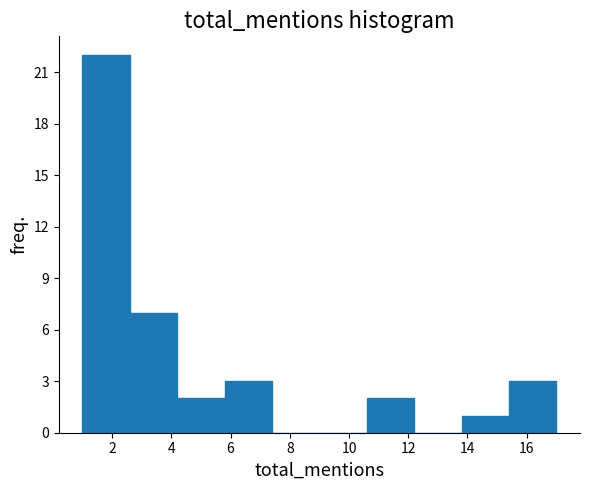

Reading left to right, list every bar in this chart as the range it spans on the x-axis followed by its height. The values are not printed on the chart, so give them approximately, as read against the axis.

1.0 to 2.6: 22
2.6 to 4.2: 7
4.2 to 5.8: 2
5.8 to 7.4: 3
7.4 to 9.0: 0
9.0 to 10.6: 0
10.6 to 12.2: 2
12.2 to 13.8: 0
13.8 to 15.4: 1
15.4 to 17.0: 3